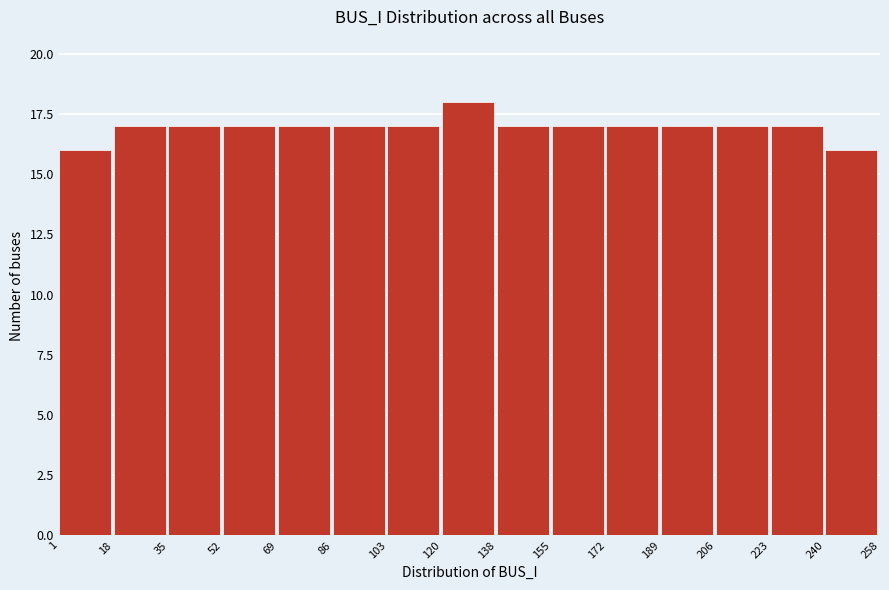

What is the height of the bar covering 52 to 69 on the x-axis? The values are not printed on the chart, so give them approximately, as read against the axis.

17